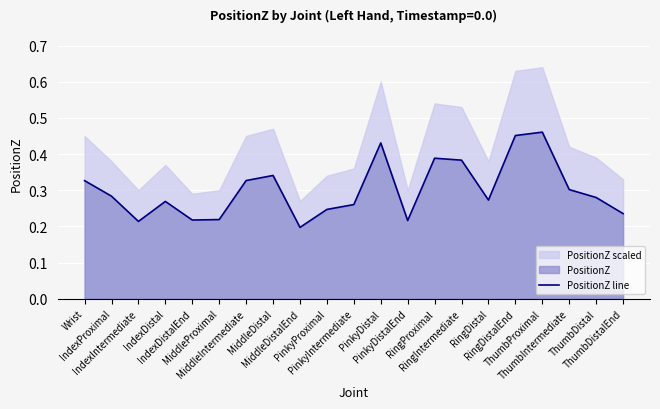

Which has a higher value, MiddleIntermediate or ThumbDistal?

MiddleIntermediate